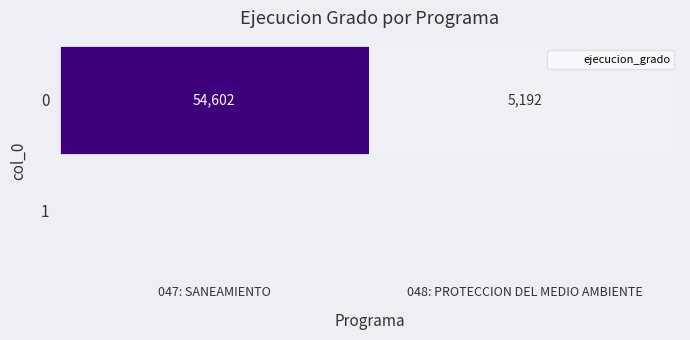

Reading left to right, list all the values displayed in this chart.

047: SANEAMIENTO=54602	048: PROTECCION DEL MEDIO AMBIENTE=5192